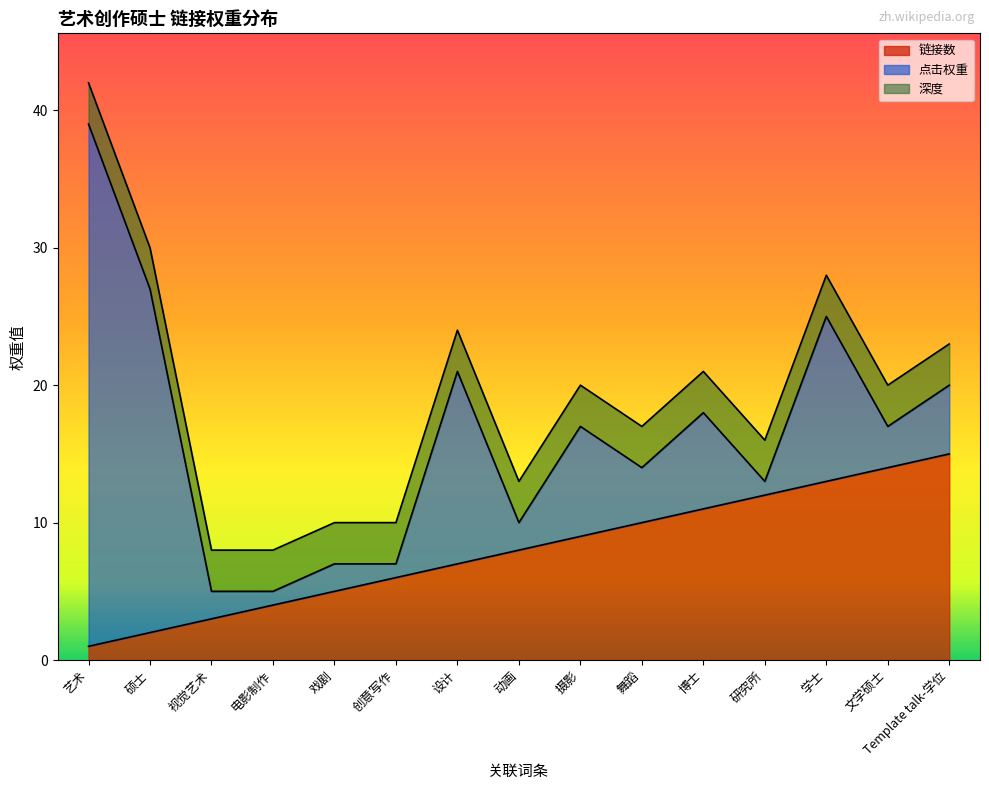

How many data points does each series have?

15